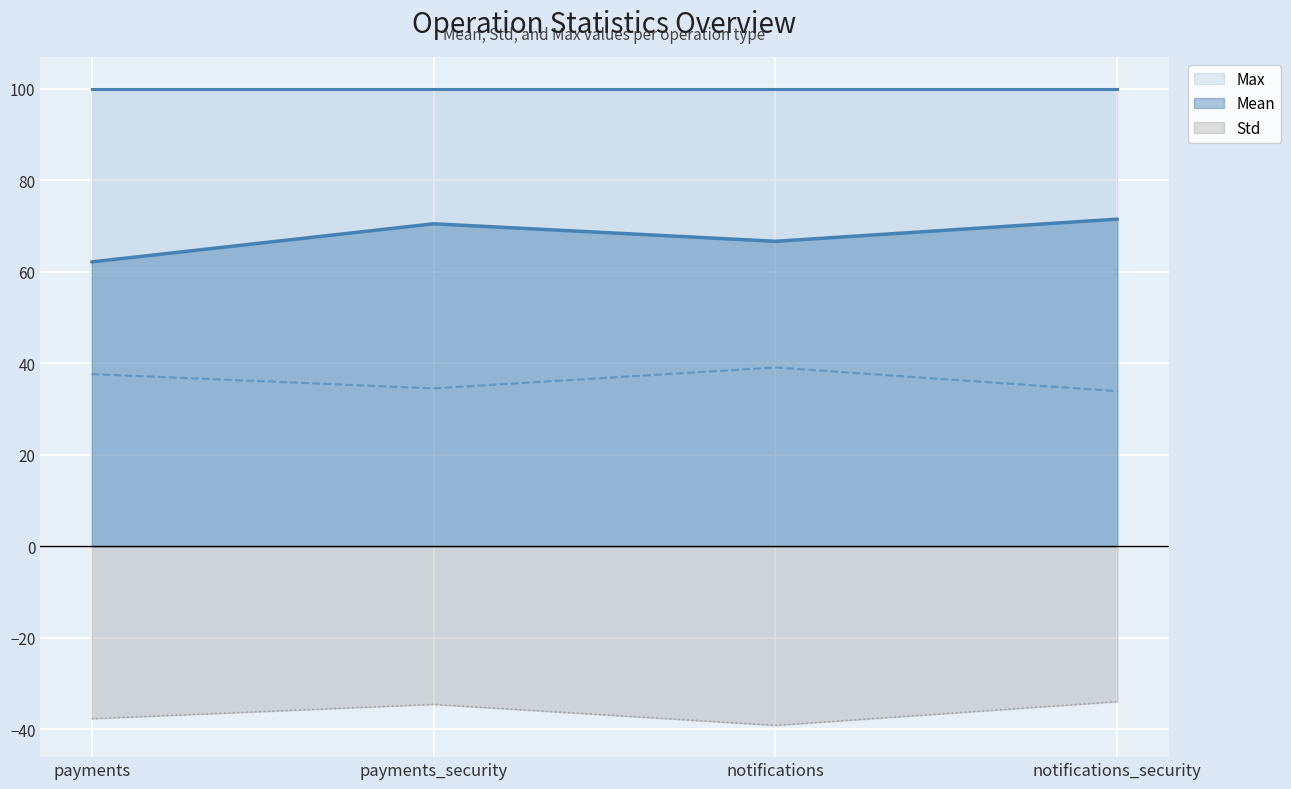

How many data points in Mean are less than 70?

2